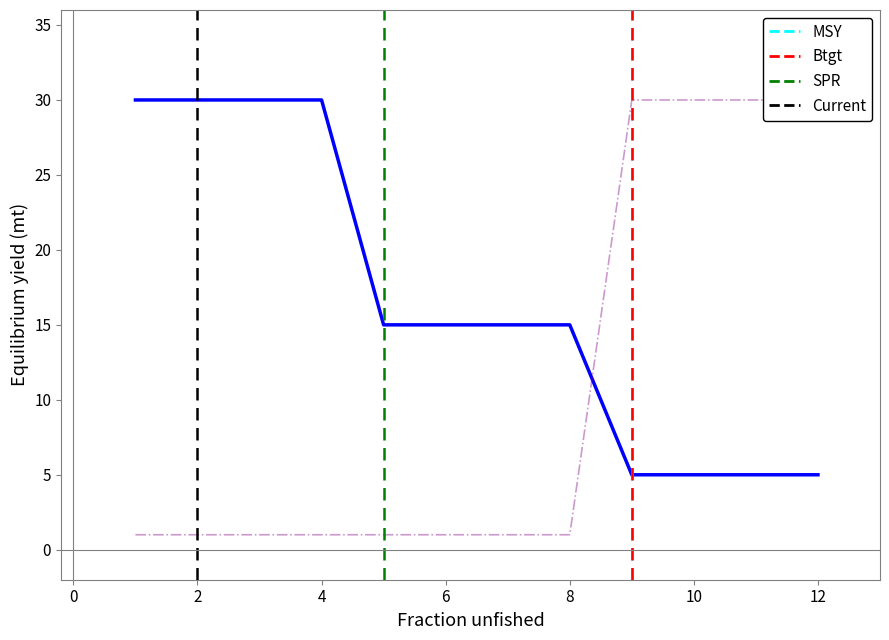

True or false: B and H cross at least once.

False